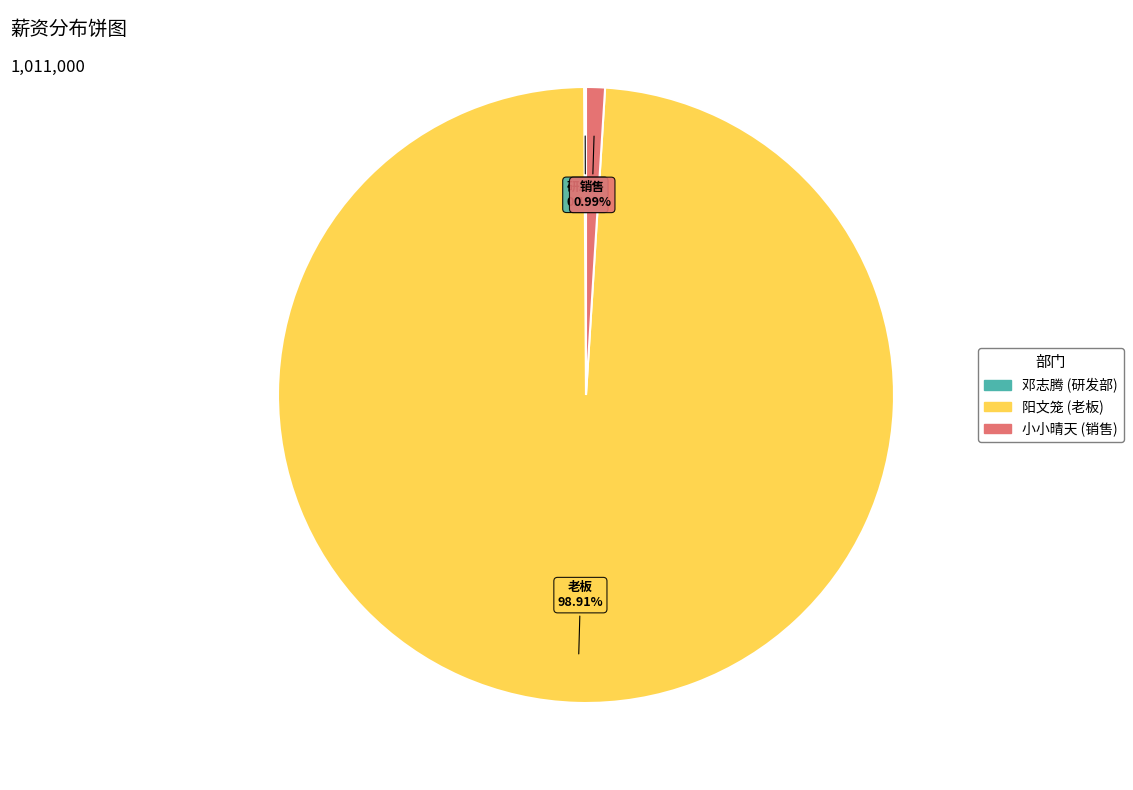

Is there a majority slice in this chart?

Yes